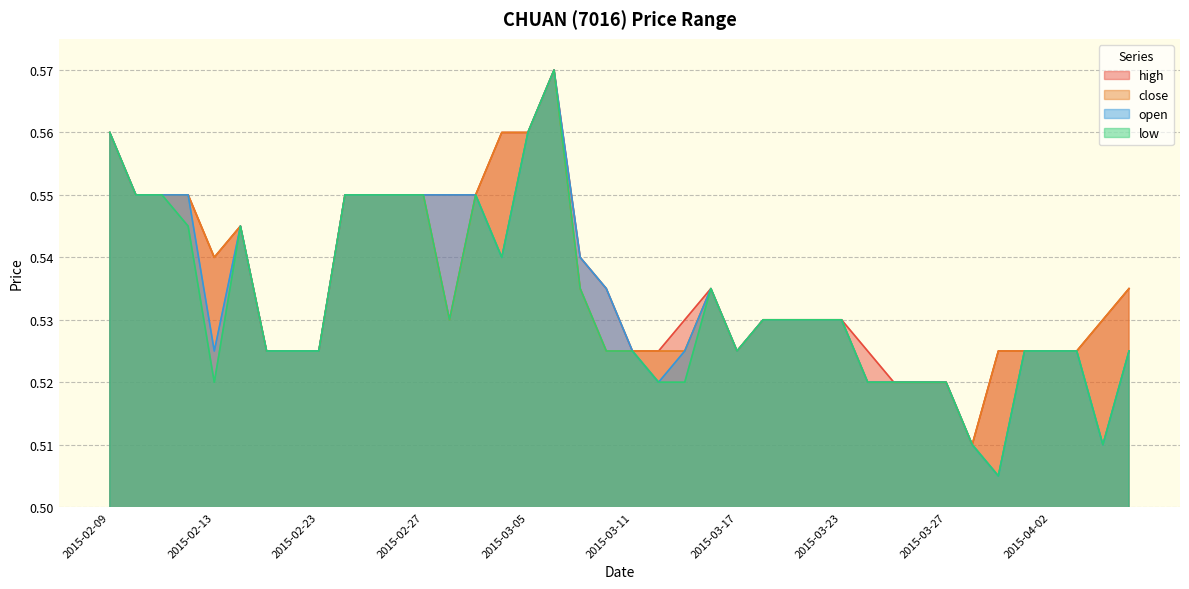

At which category does the chart reach its peak across all series?

2015-03-06